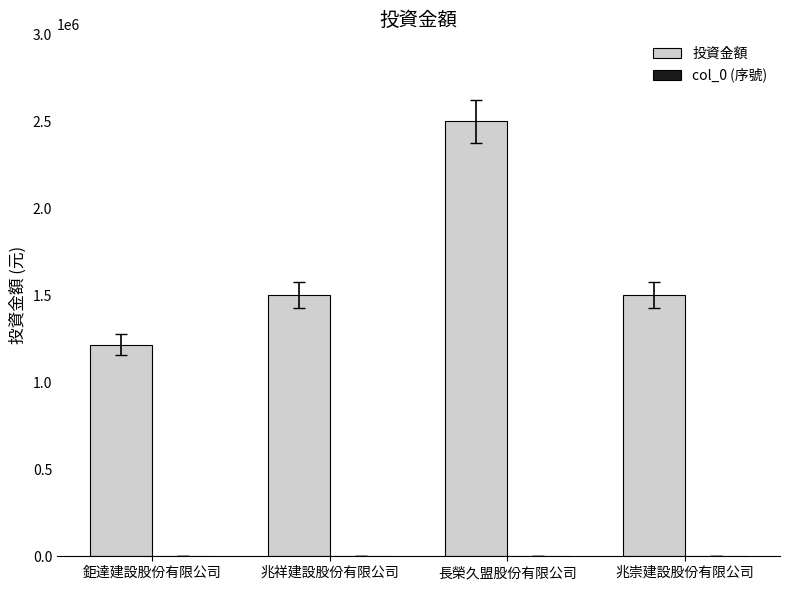

What is the sum of all 投資金額 values?

6715000